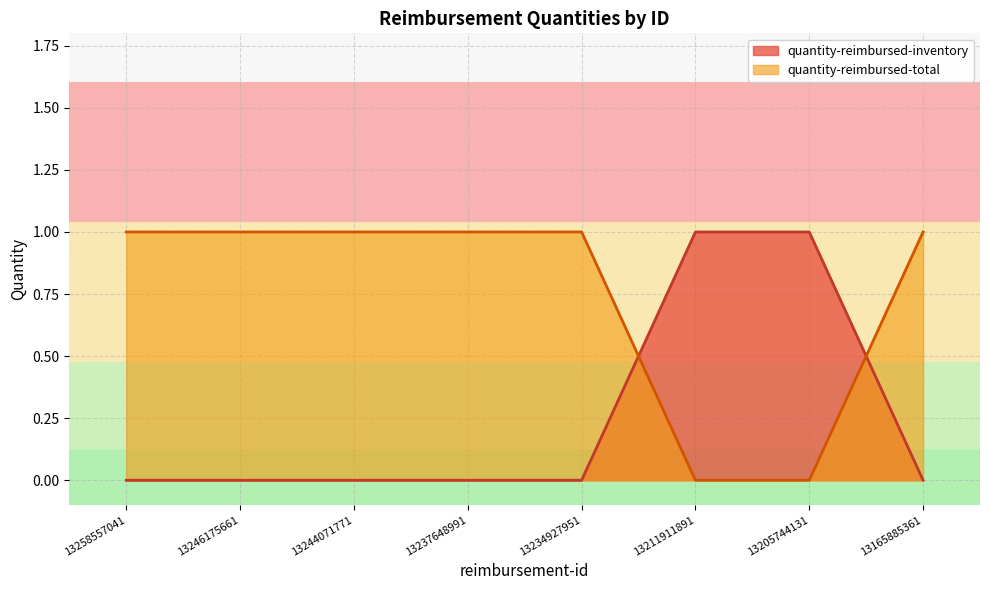

Does the chart display data point markers on the line(s)?

No